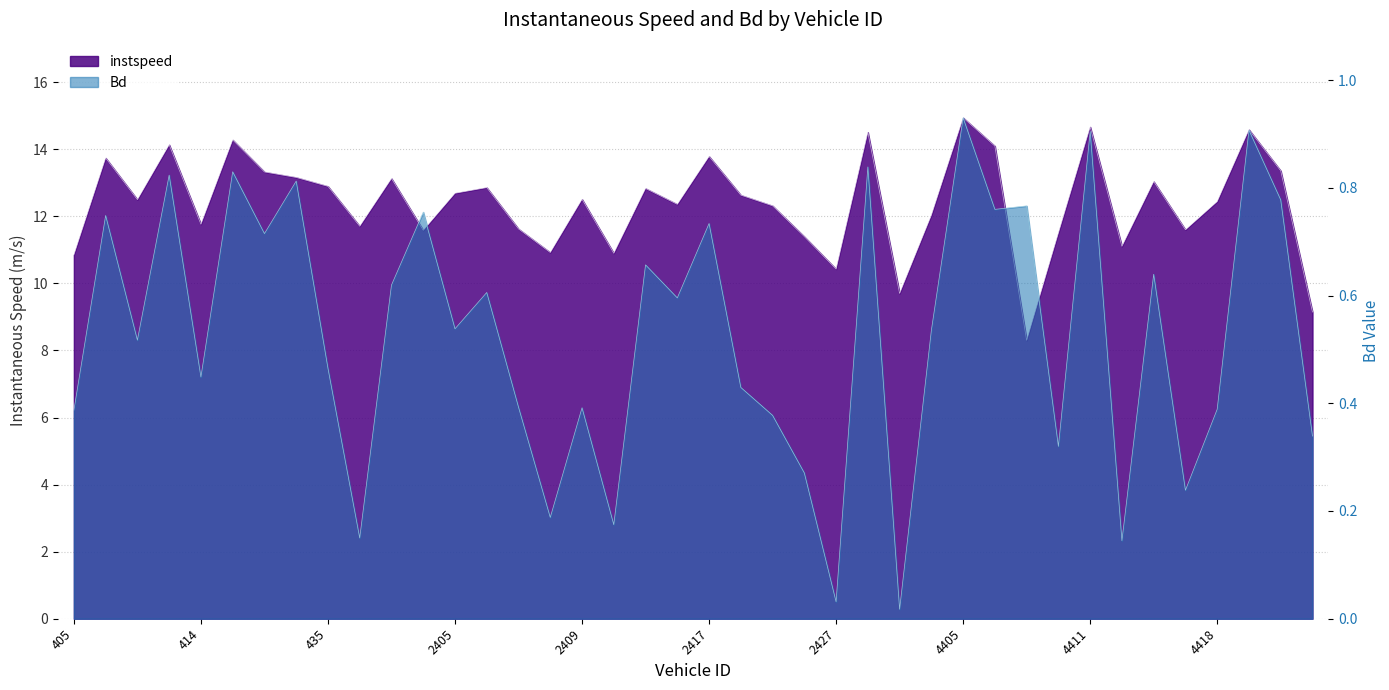

How many interior local valleys does the Bd series have?

14